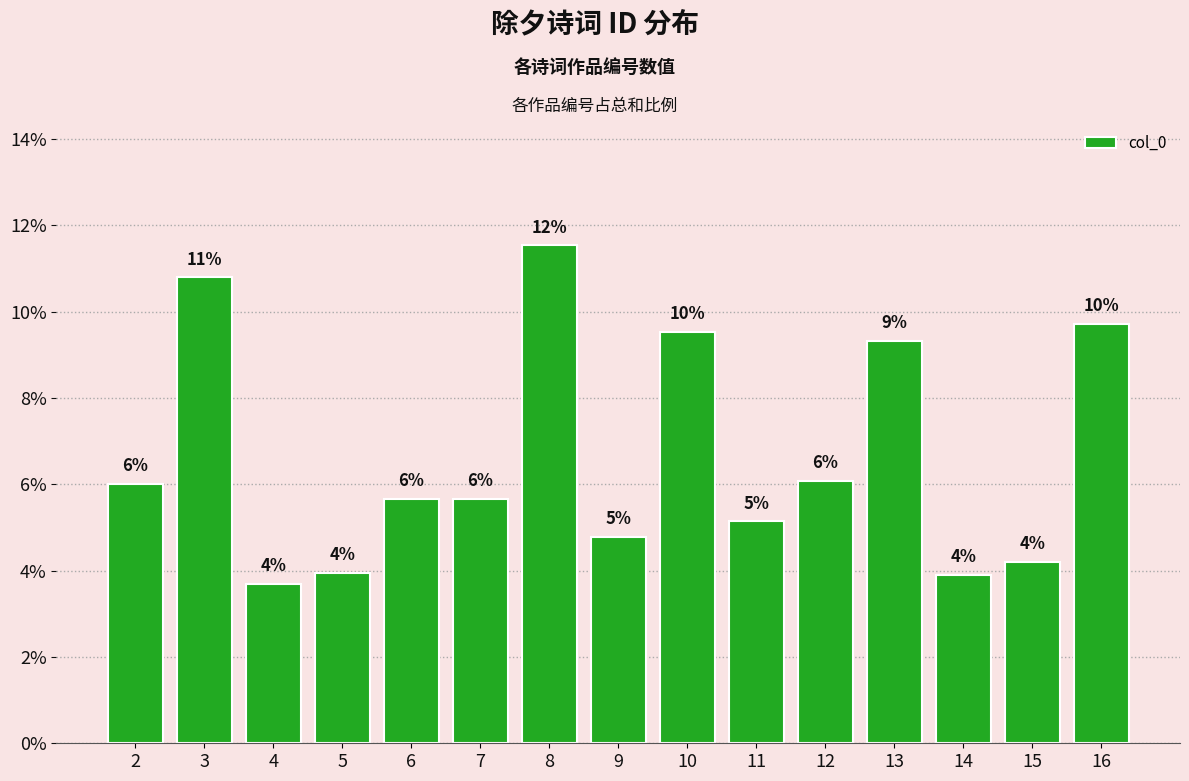

Reading right to left, transcribe all the data shown in this chart.

0.1	0.0	0.0	0.1	0.1	0.1	0.1	0.0	0.1	0.1	0.1	0.0	0.0	0.1	0.1